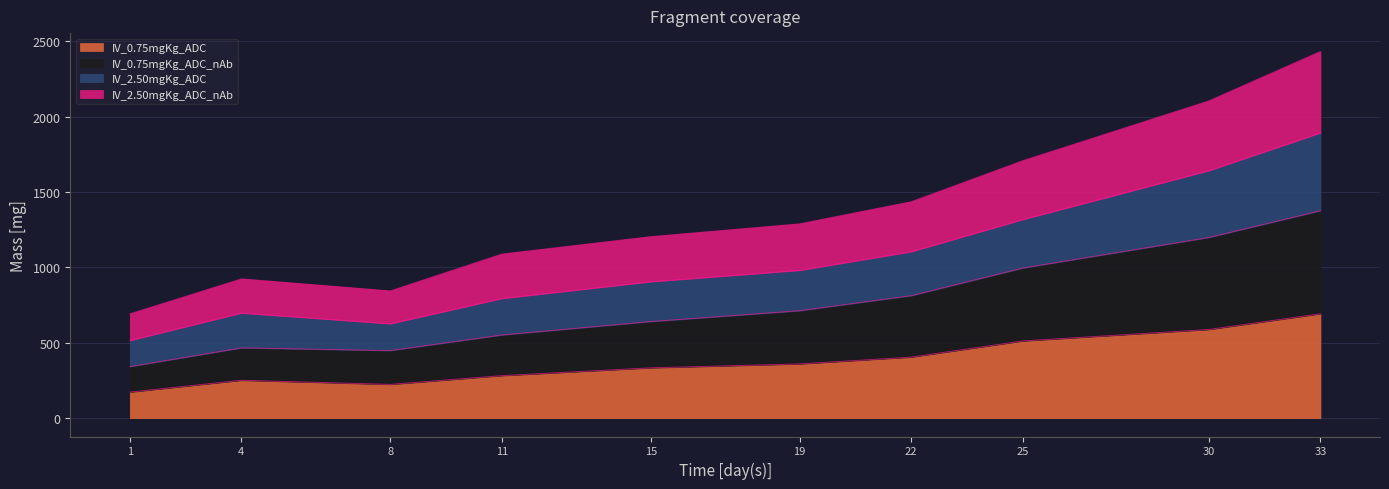

What is the average value of the IV_0.75mgKg_ADC series?

382.6